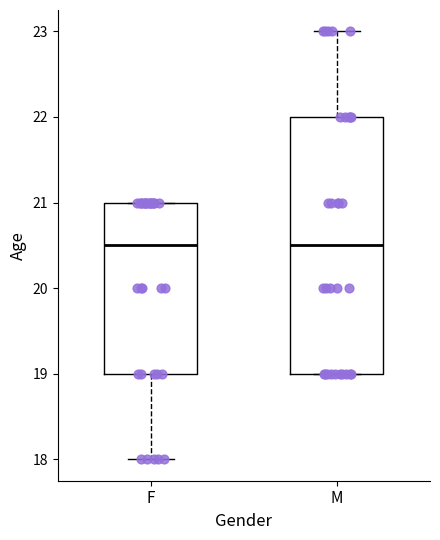

Reading left to right, transcribe this box plot: for each box, give where its median line is, the range the box spans, and where its two whiskers end, as read against the y-axis. The values are not printed on the chart, so give them approximately, as read against the axis.

F: median 20.5, box 19.0 to 21.0, whiskers 18.0 to 21.0
M: median 20.5, box 19.0 to 22.0, whiskers 19.0 to 23.0